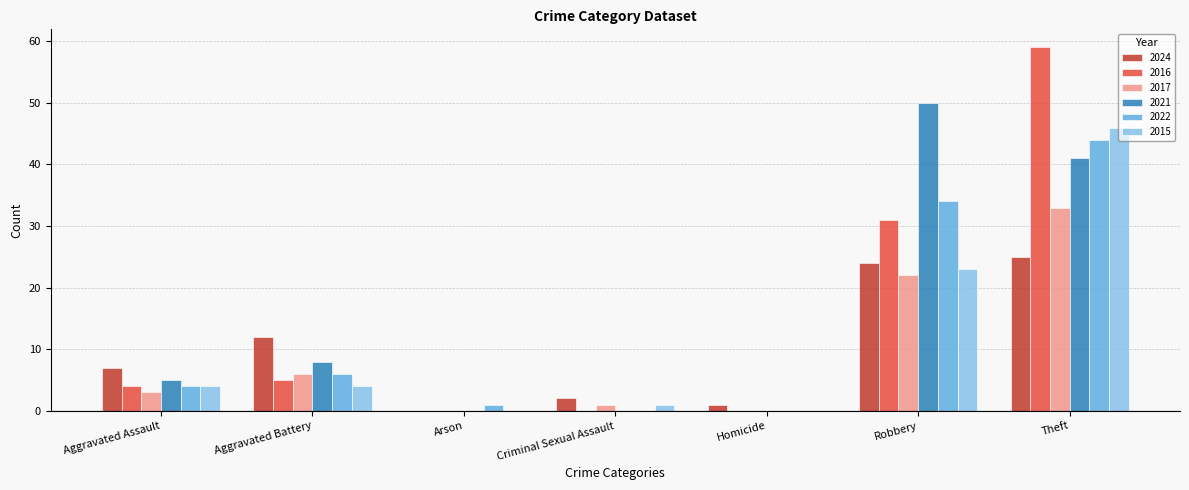

What is the sum of all 2017 values?

65